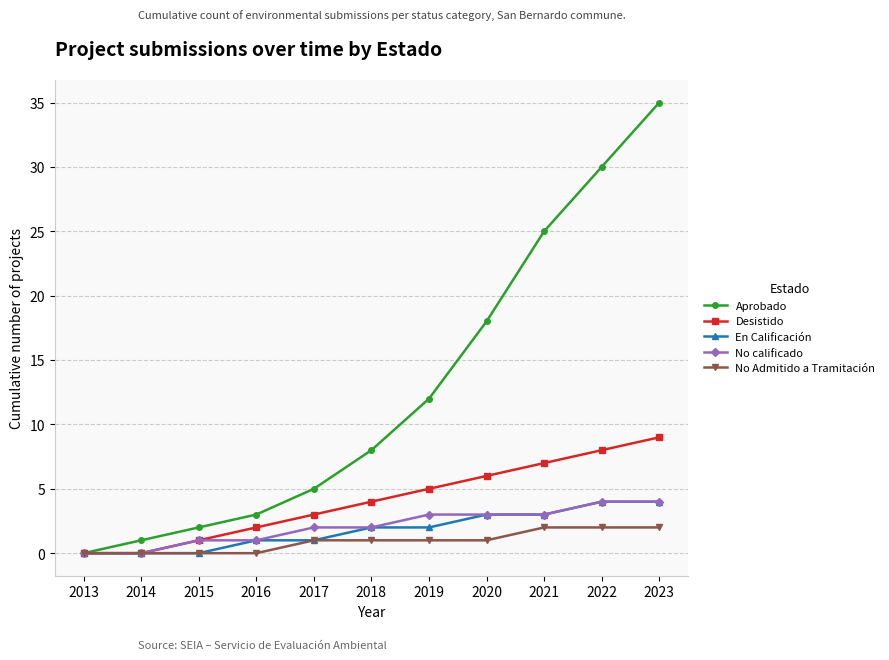

What is the difference between the highest and lowest values at 2020?

17